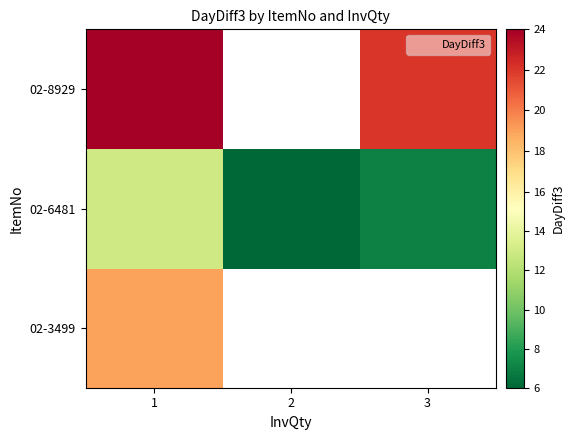

What is the highest value of the 02-6481 series?

13.0